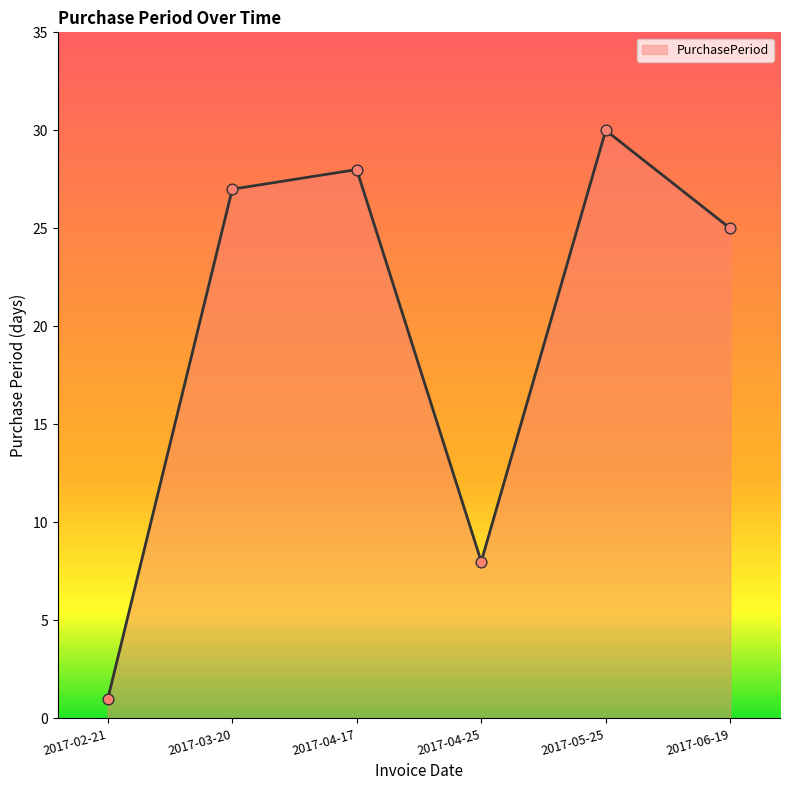

Between 2017-04-25 and 2017-05-25, which is larger?

2017-05-25